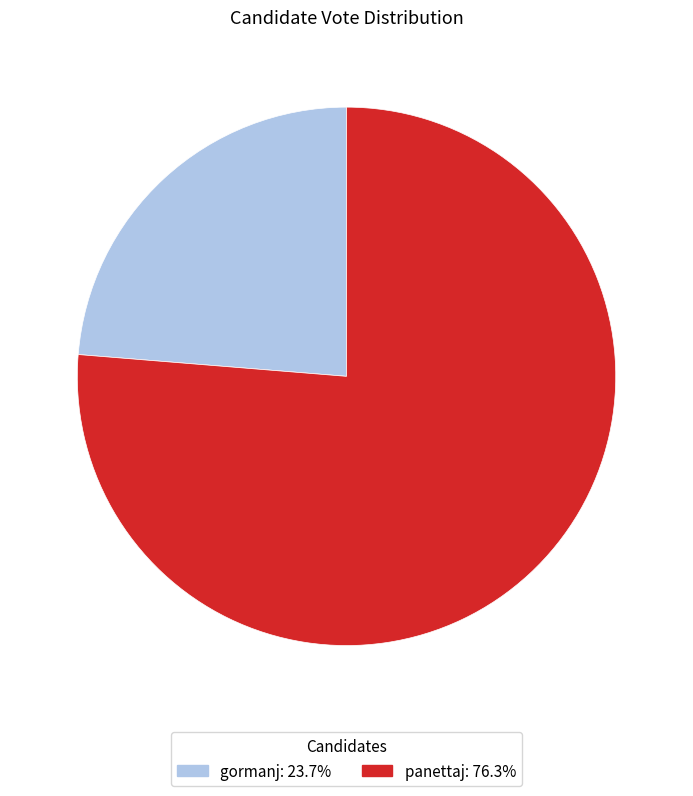

Which slice is the smallest?

gormanj